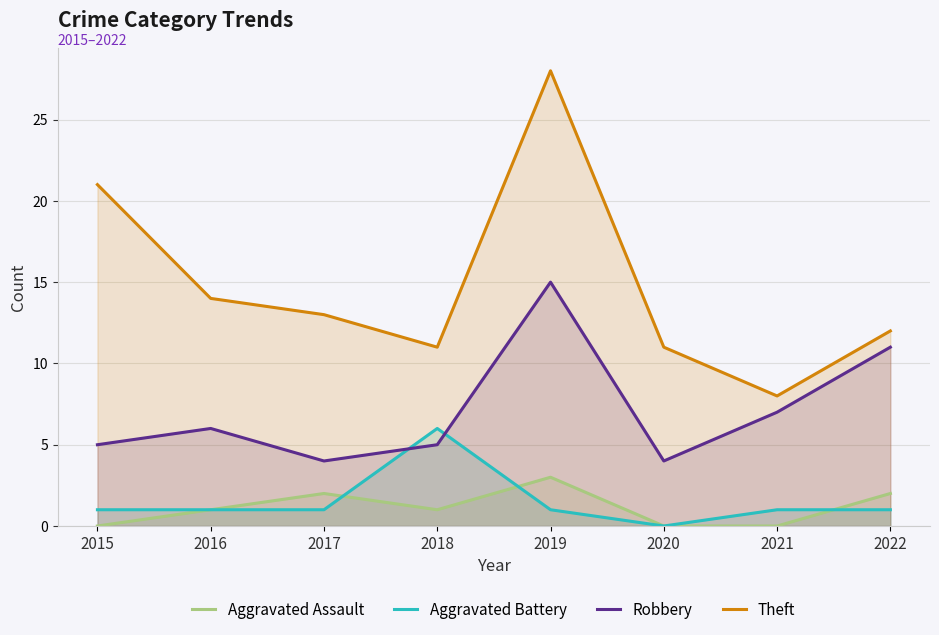

True or false: Theft has a value of 21 at 2015.

True